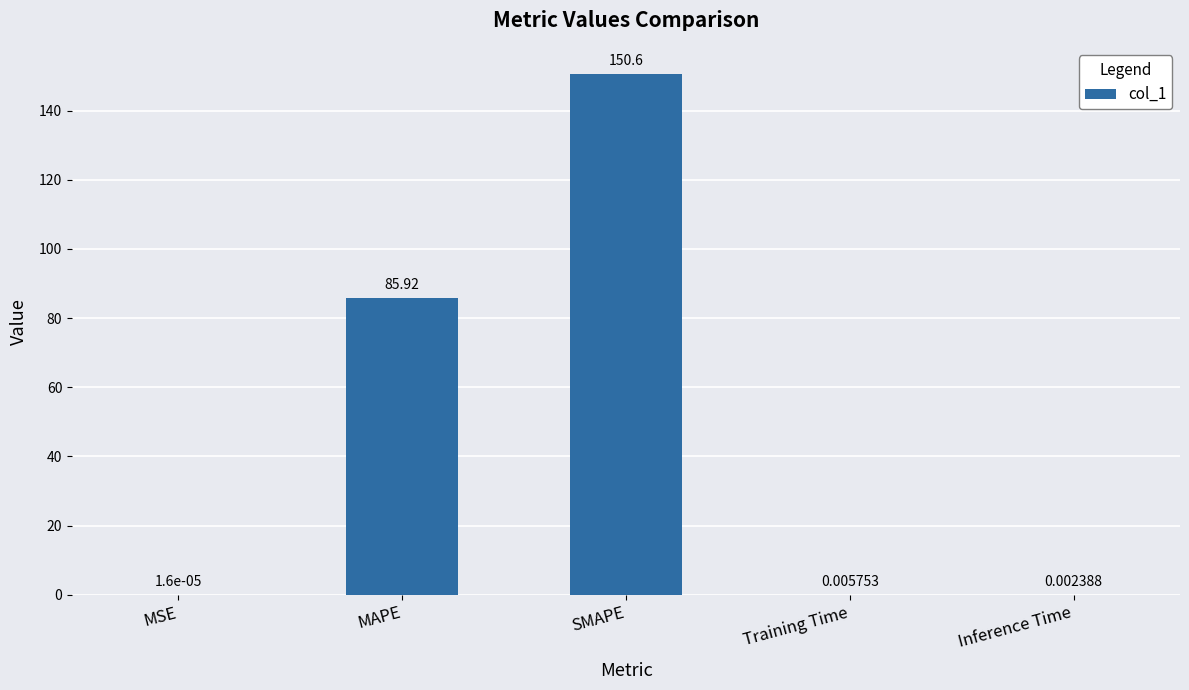

Which label corresponds to the largest value in the chart?

SMAPE